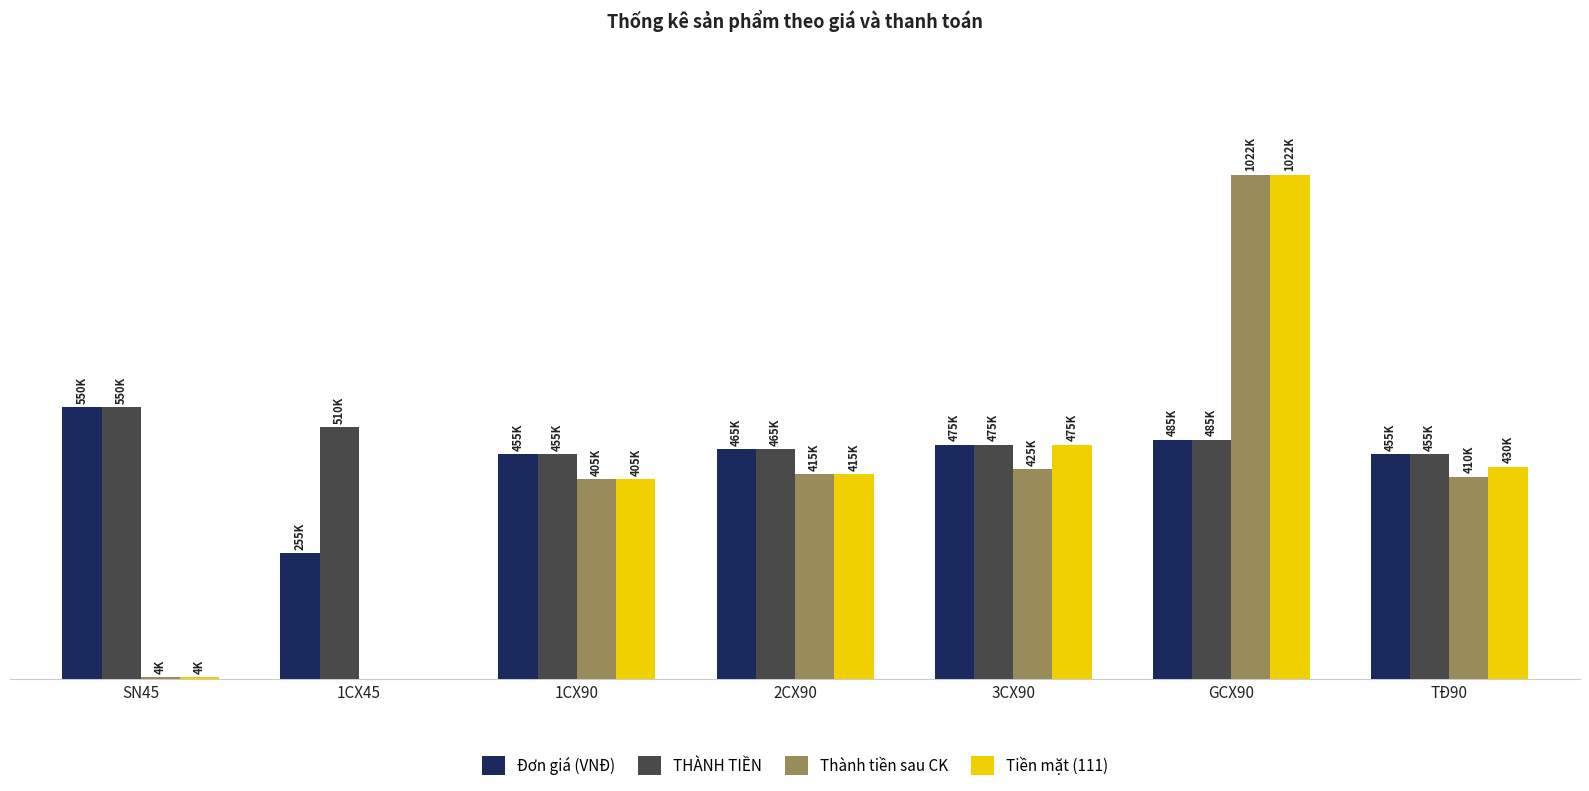

At which category is the sum across all series the highest?

GCX90